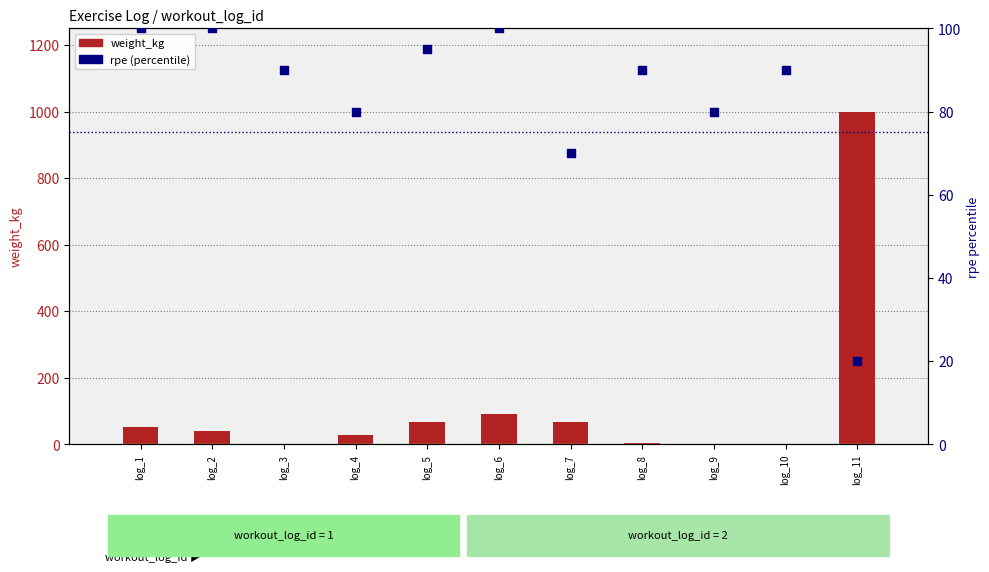

Is the value of rpe (percentile) at log_11 greater than the value of weight_kg at log_3?

Yes